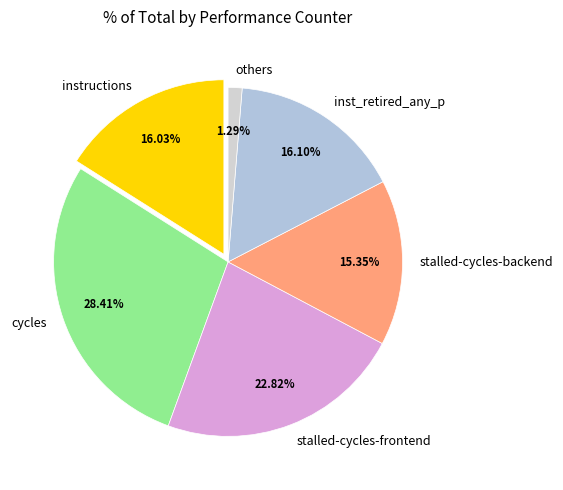

To the nearest percent, what is the difference between the stalled-cycles-backend and inst_retired_any_p slice percentages?

1%